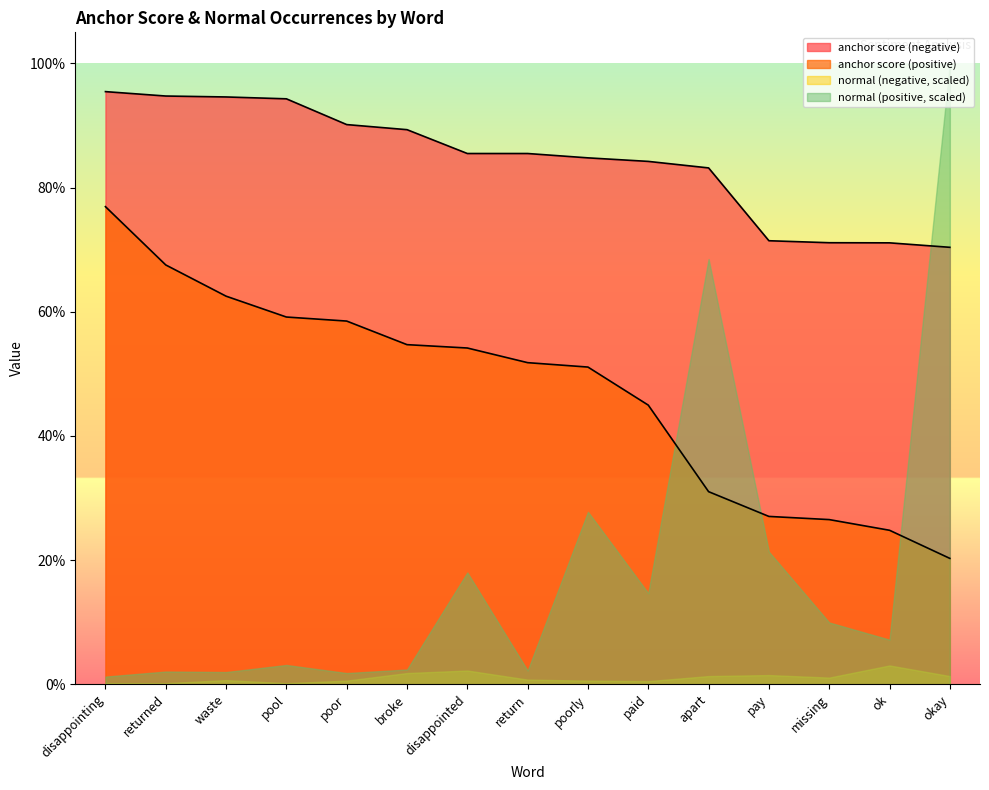

What is the label of the 5th point from the right?

apart